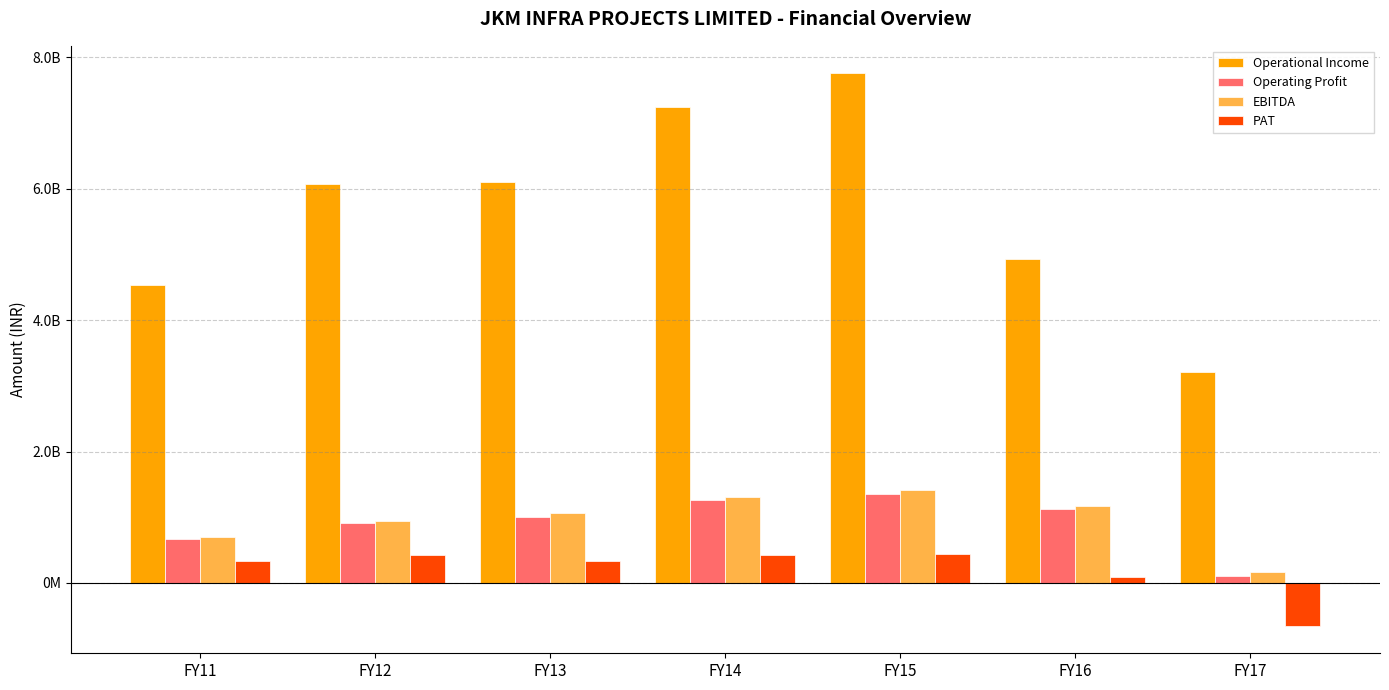

List the labels in order of Operational Income value, largest first.

FY15, FY14, FY13, FY12, FY16, FY11, FY17